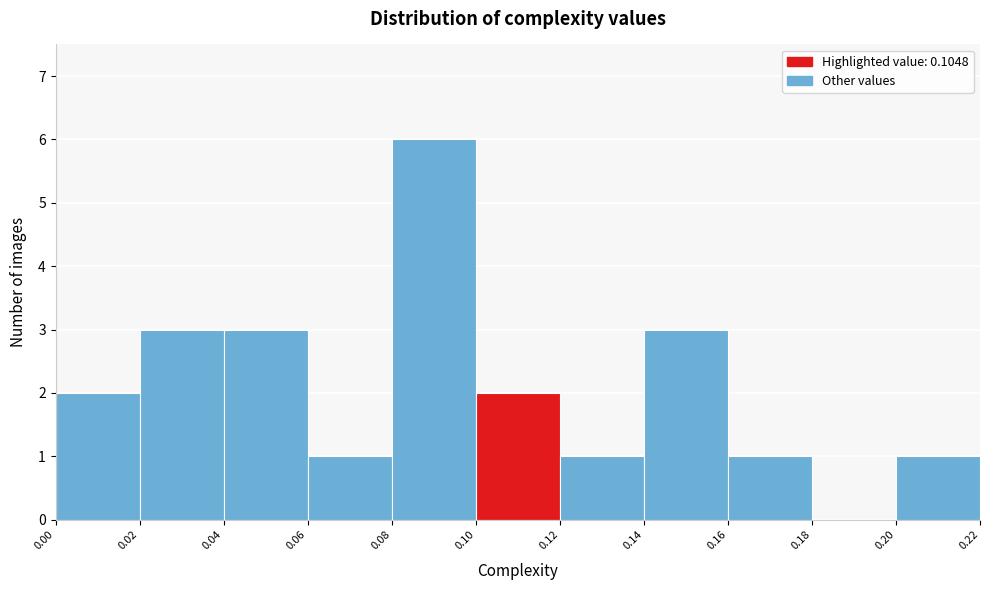

How tall is the bar that spans 0.20 to 0.22 on the x-axis? The values are not printed on the chart, so give them approximately, as read against the axis.

1